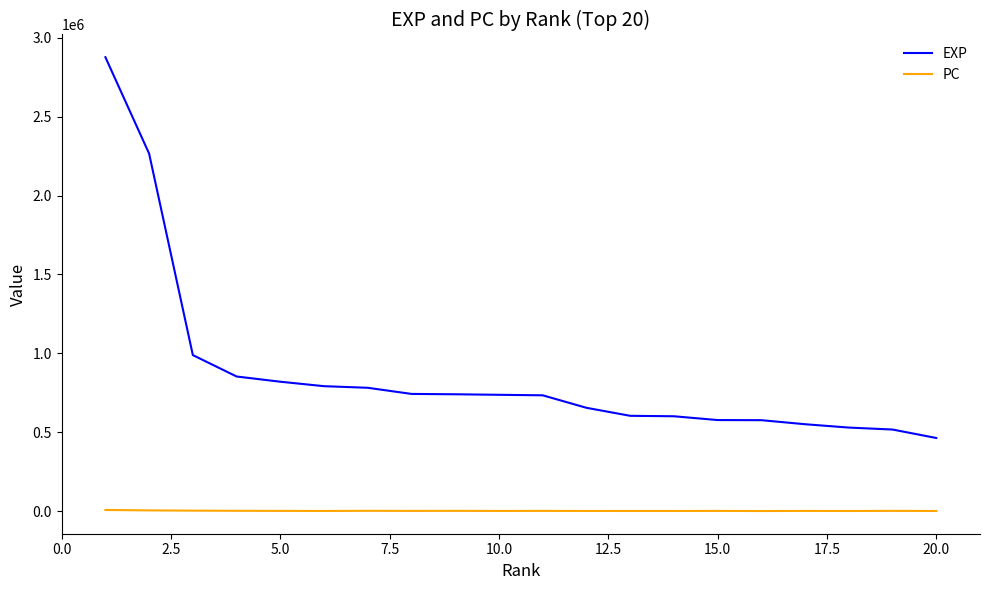

Which series has the largest range (max minus min)?

EXP